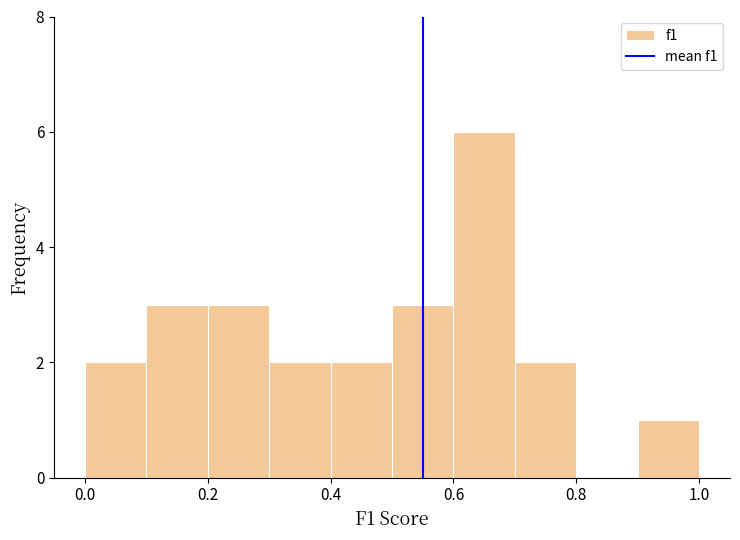

Reading left to right, list every bar in this chart as the range it spans on the x-axis followed by its height. The values are not printed on the chart, so give them approximately, as read against the axis.

0.0 to 0.1: 2
0.1 to 0.2: 3
0.2 to 0.3: 3
0.3 to 0.4: 2
0.4 to 0.5: 2
0.5 to 0.6: 3
0.6 to 0.7: 6
0.7 to 0.8: 2
0.8 to 0.9: 0
0.9 to 1.0: 1